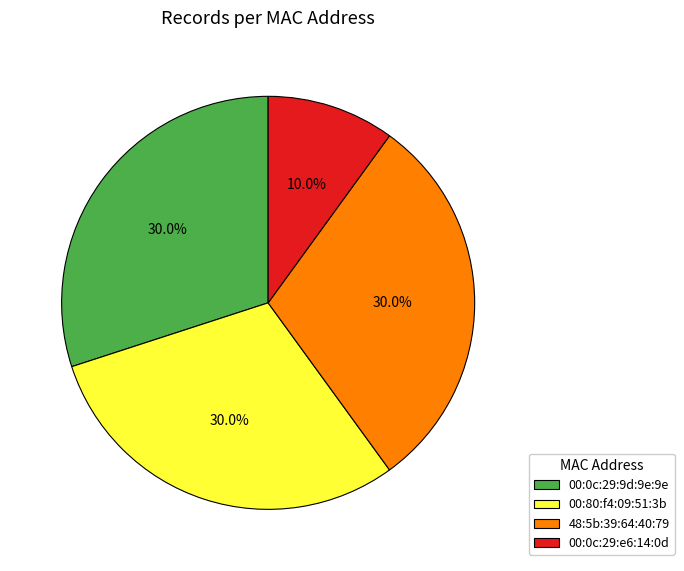

Is there a majority slice in this chart?

No